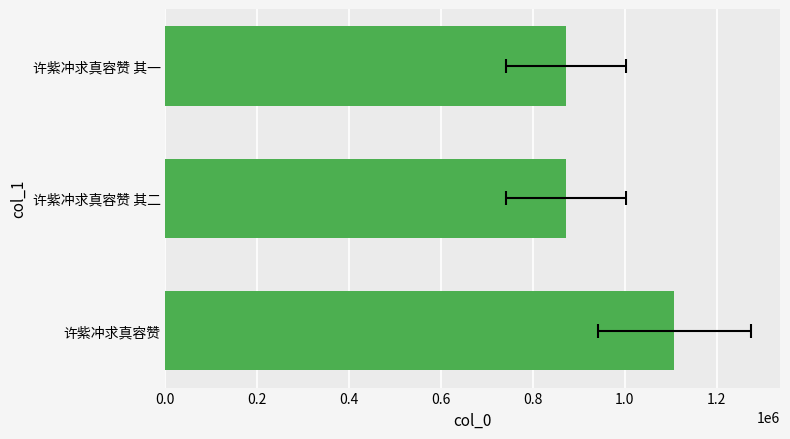

Is it true that the value at 许紫冲求真容赞 其一 is 1185782?

False